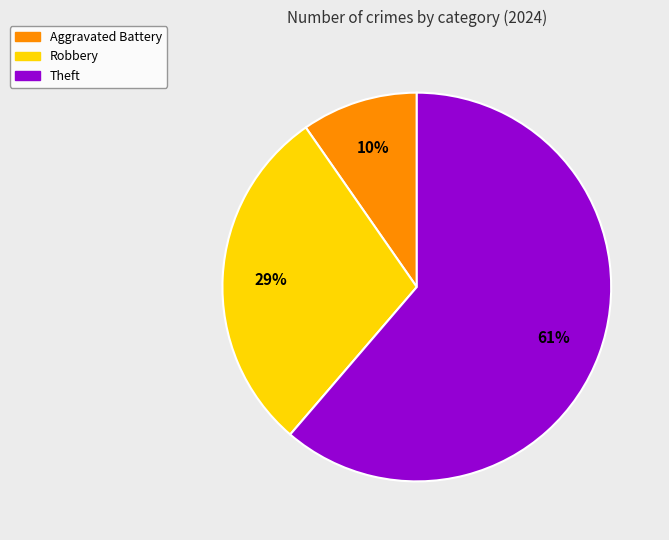

Which slice is the smallest?

Aggravated Battery